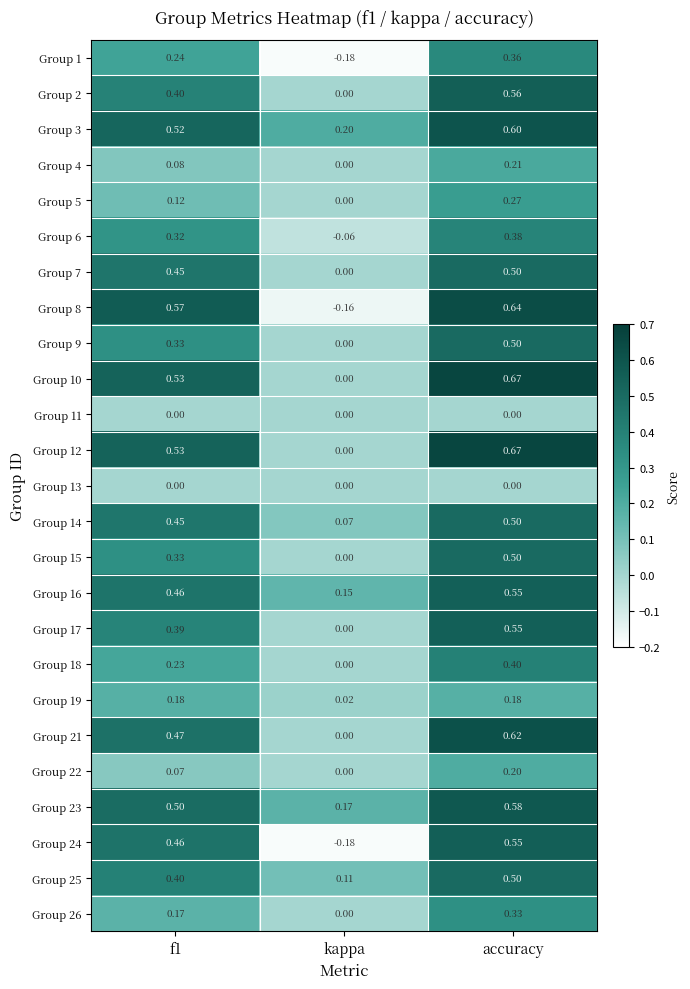

Is the value of Group 22 at f1 greater than the value of Group 18 at kappa?

Yes